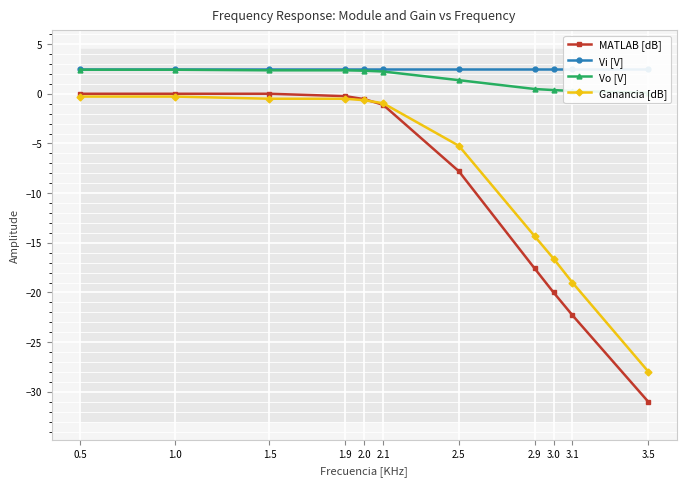

What is the greatest value displayed?

2.5